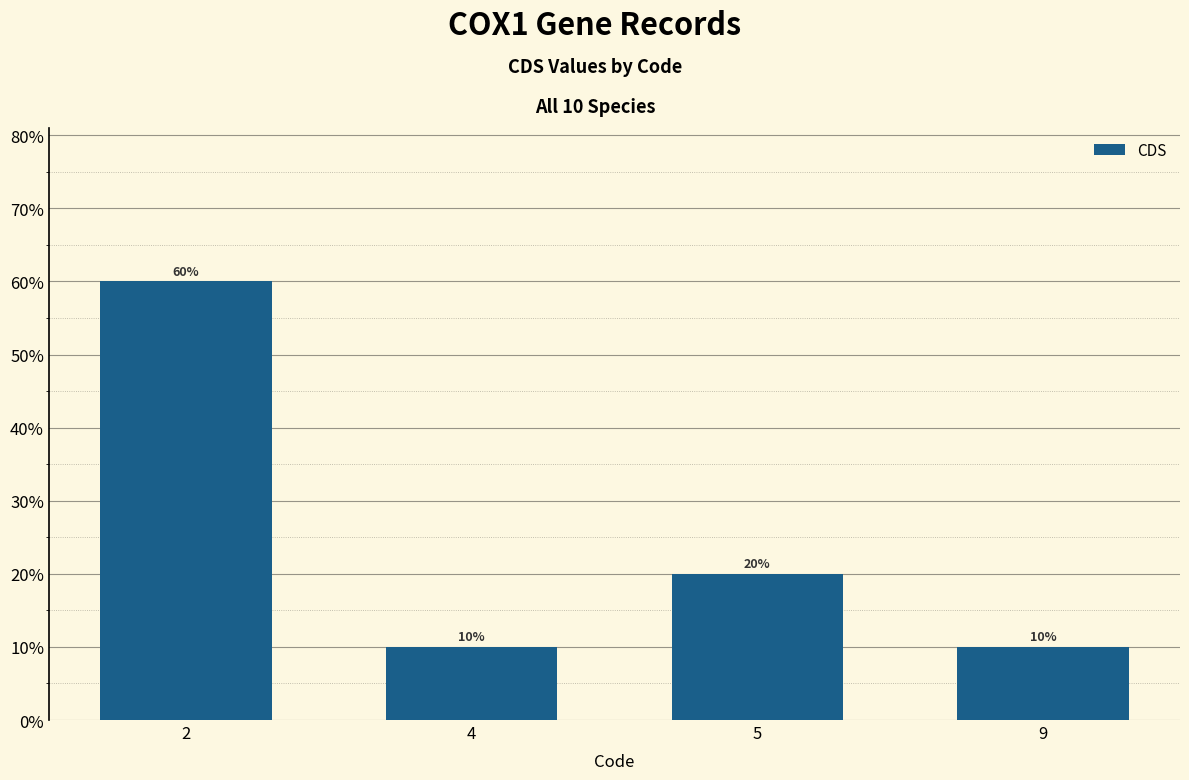

Is it true that the value at 9 is 0.1?

True